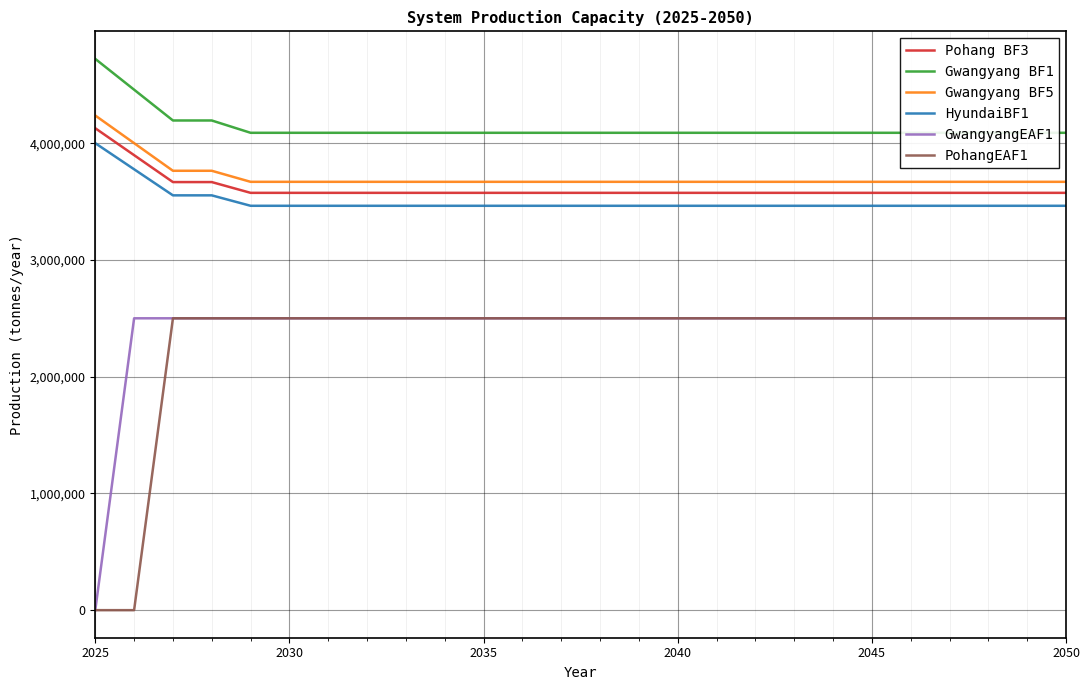

True or false: Pohang BF3 and GwangyangEAF1 cross at least once.

False